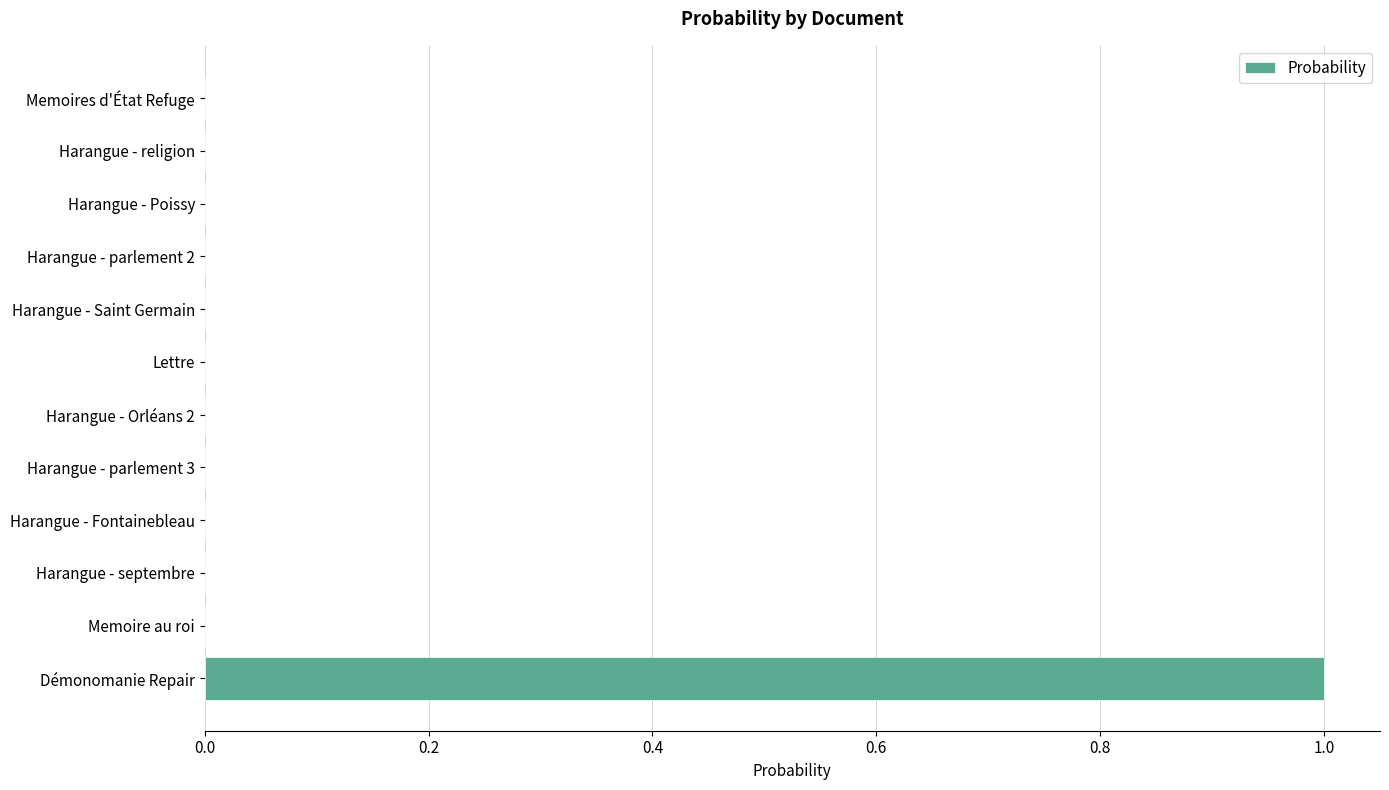

Is it true that the value at Harangue - religion is 0.4?

False